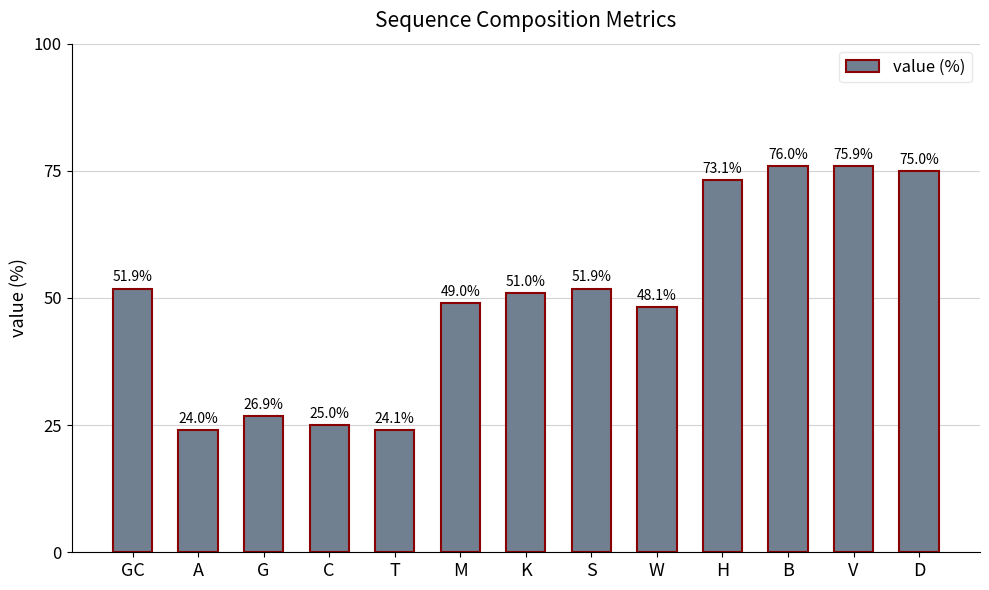

What is the difference between the values at T and K?

26.9